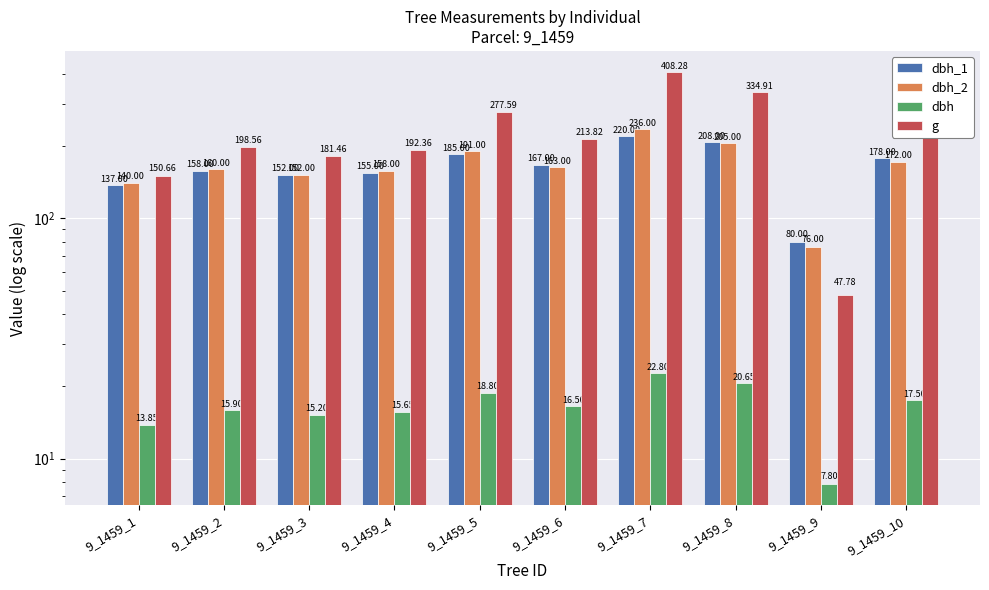

What is the highest value of the dbh_2 series?

236.0